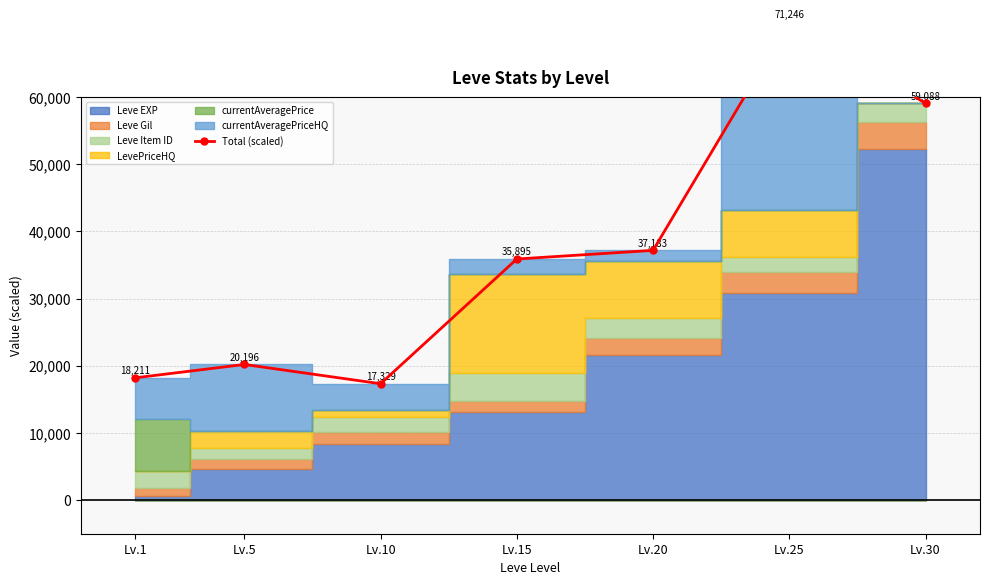

How many points are lower than both their immediate neighbors (excluding endpoints)?

1